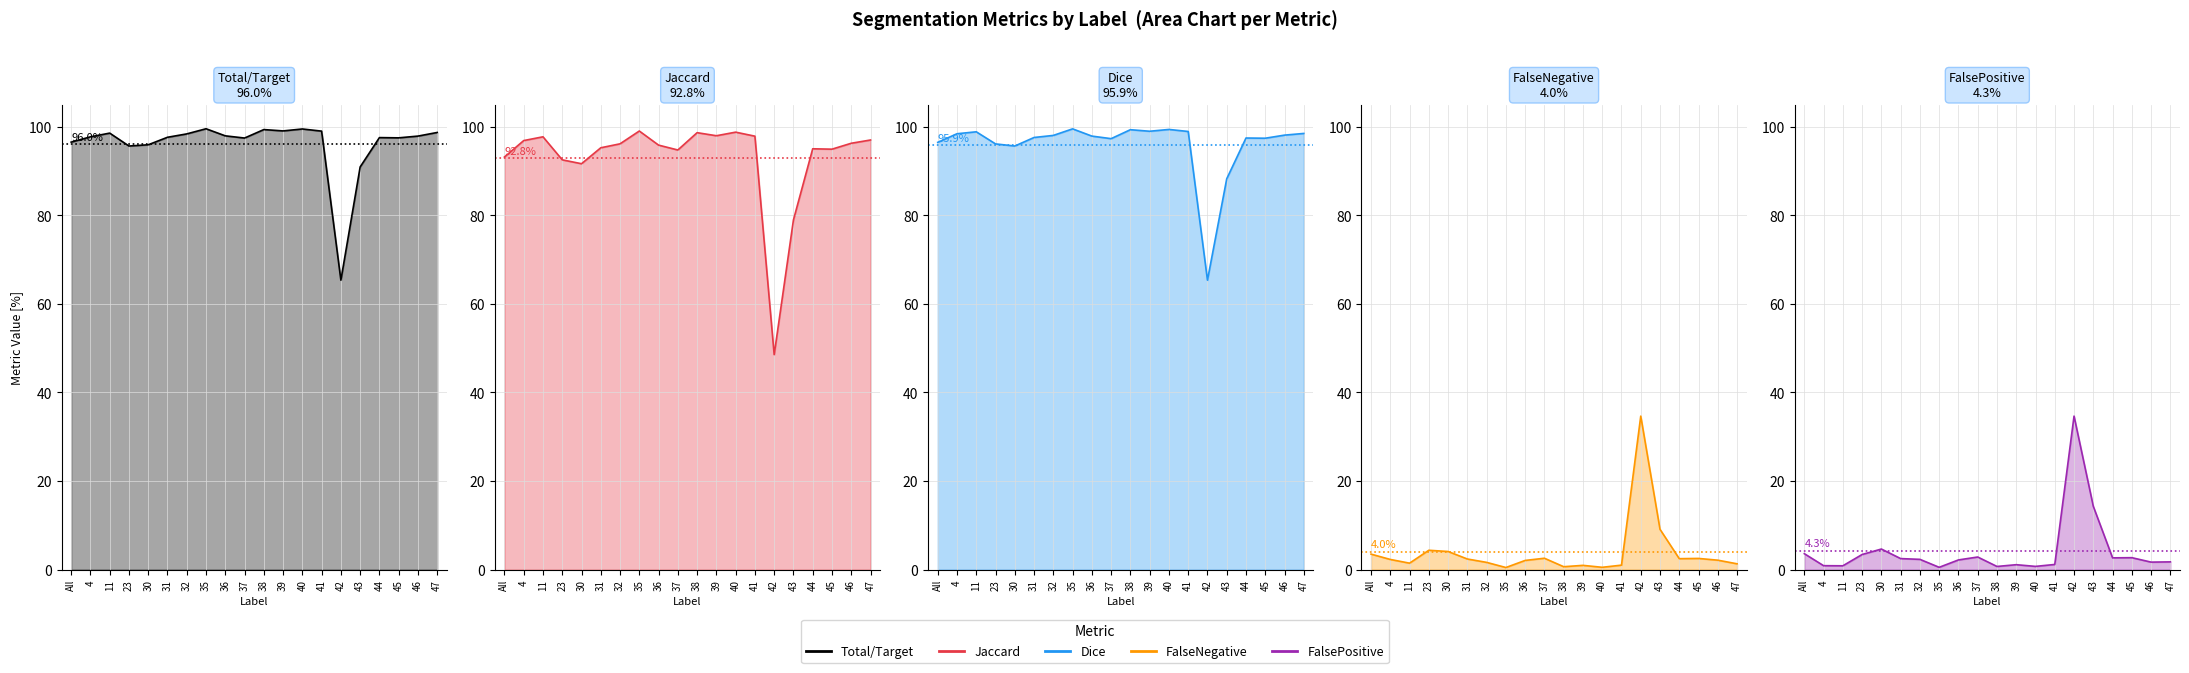

True or false: FalseNegative and Dice intersect in this chart.

False